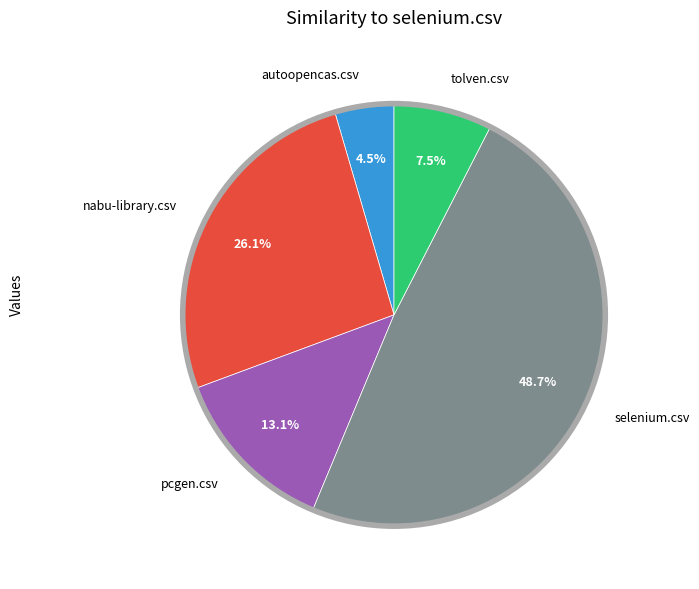

To the nearest percent, what is the average slice percentage?

20%